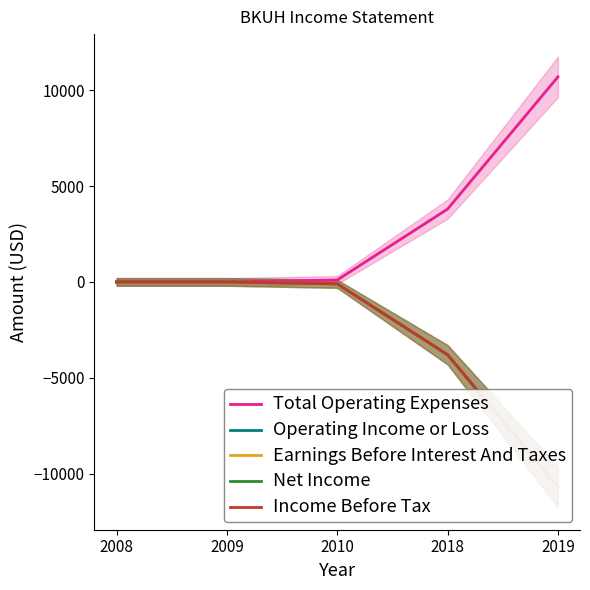

At how many categories does at least one series exceed 416?

2